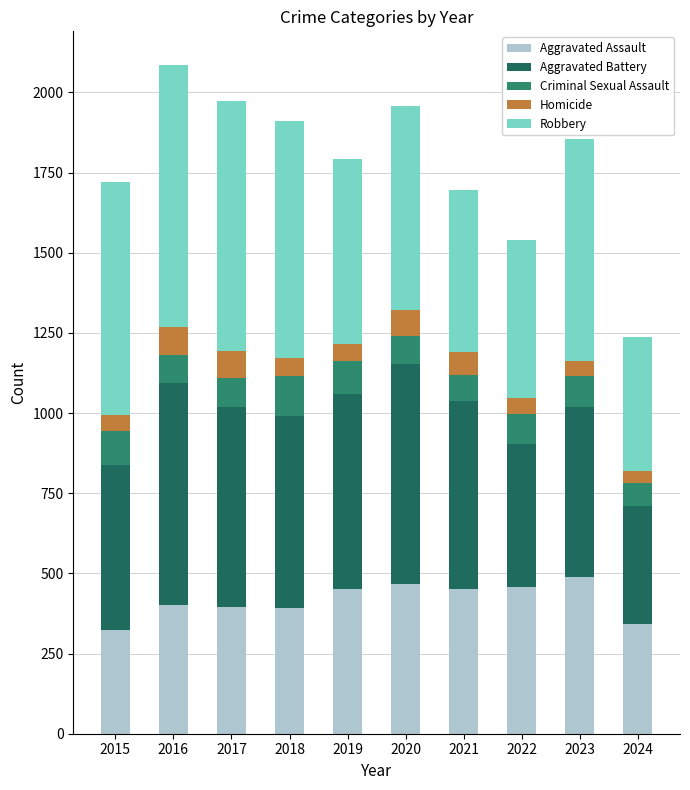

How many bars are there in total?

10